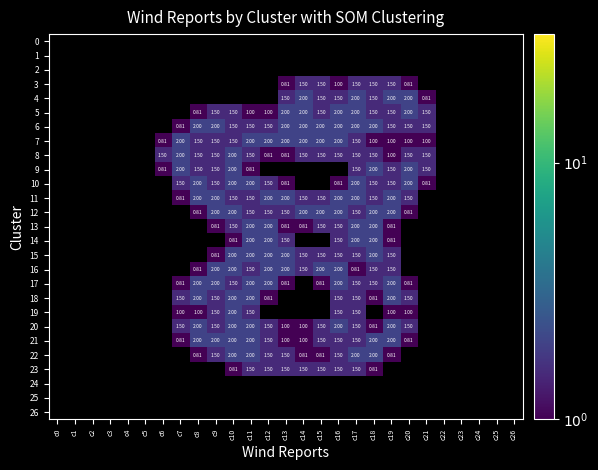

How many values in 10 are above zero?

13